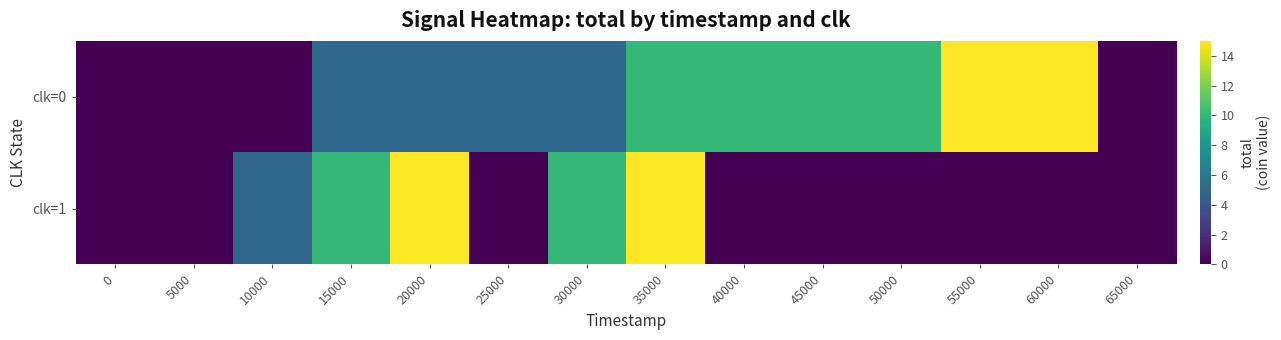

What is the maximum value shown in the chart?

15